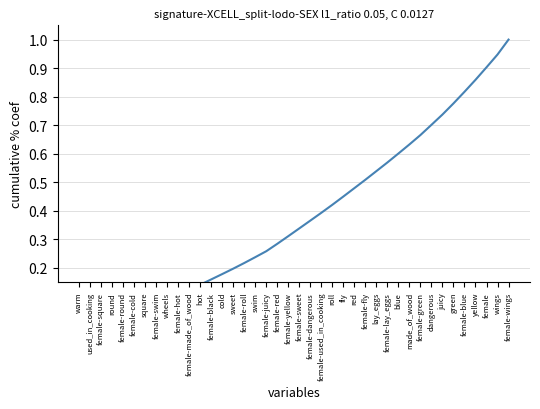

Is it true that the value at juicy is 0.3?

False